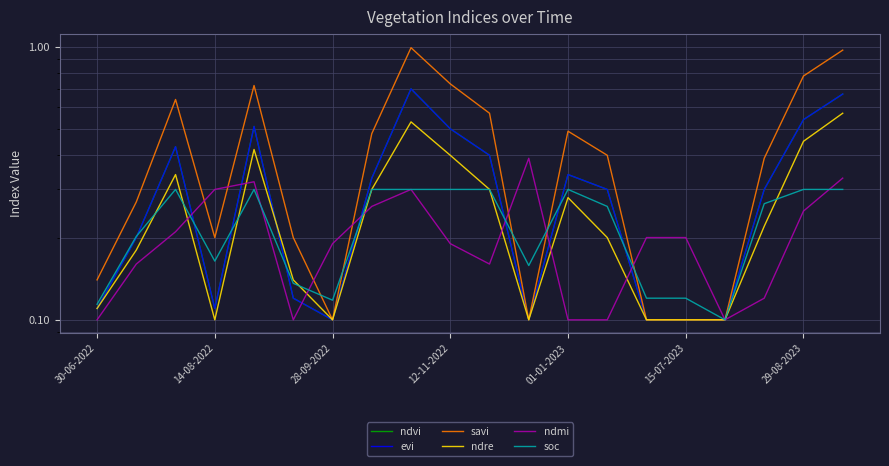

The savi series shows 0.4 at 10. True or false?

False